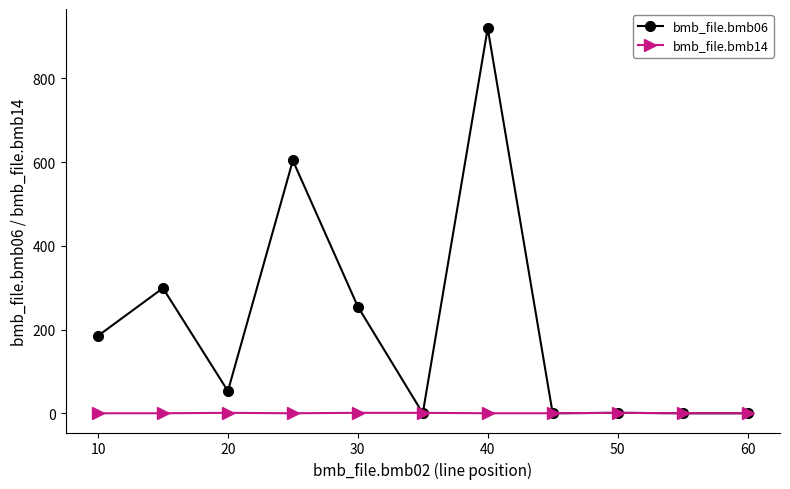

What is the highest value of the bmb_file.bmb06 series?

920.0